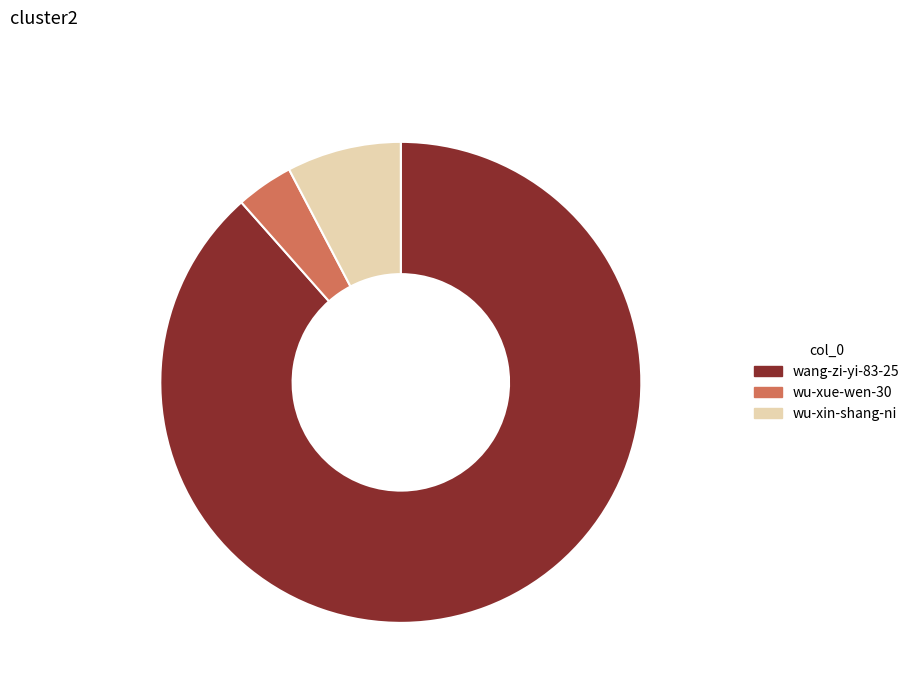

Which has a higher value, wu-xin-shang-ni 7.7% or wang-zi-yi-83-25 88.5%?

wang-zi-yi-83-25 88.5%